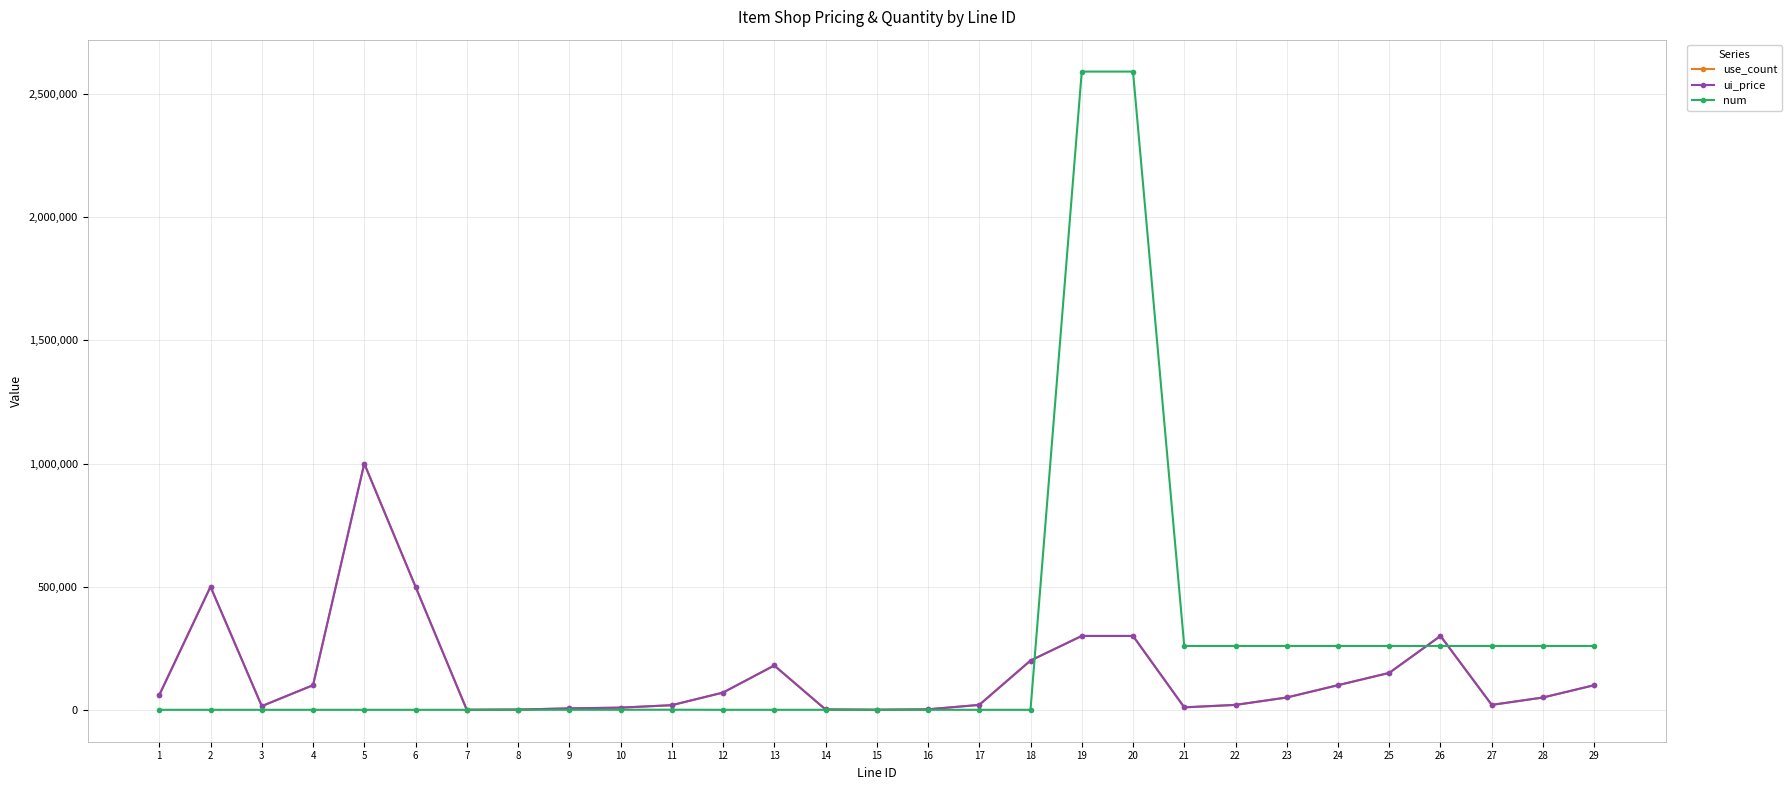

Is this an area chart (filled region under the line)?

No